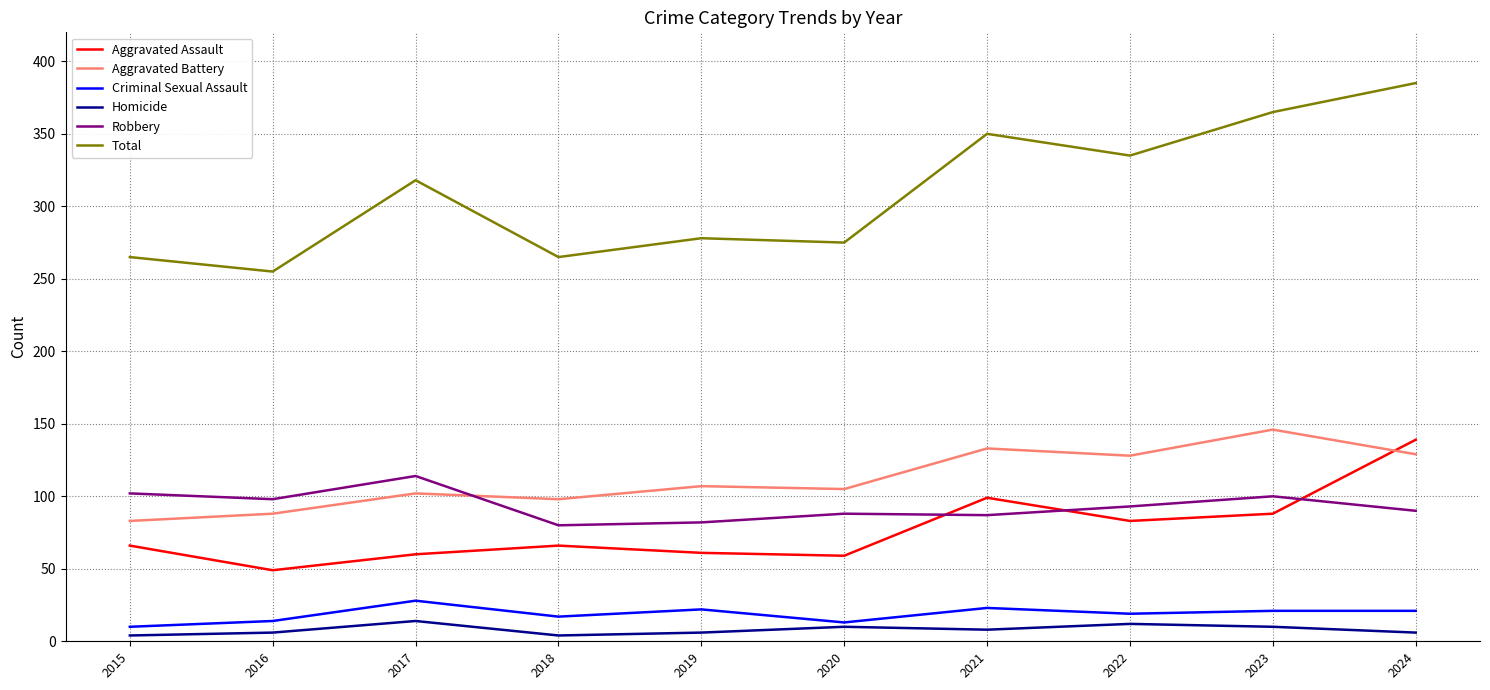

Which series has the largest range (max minus min)?

Total